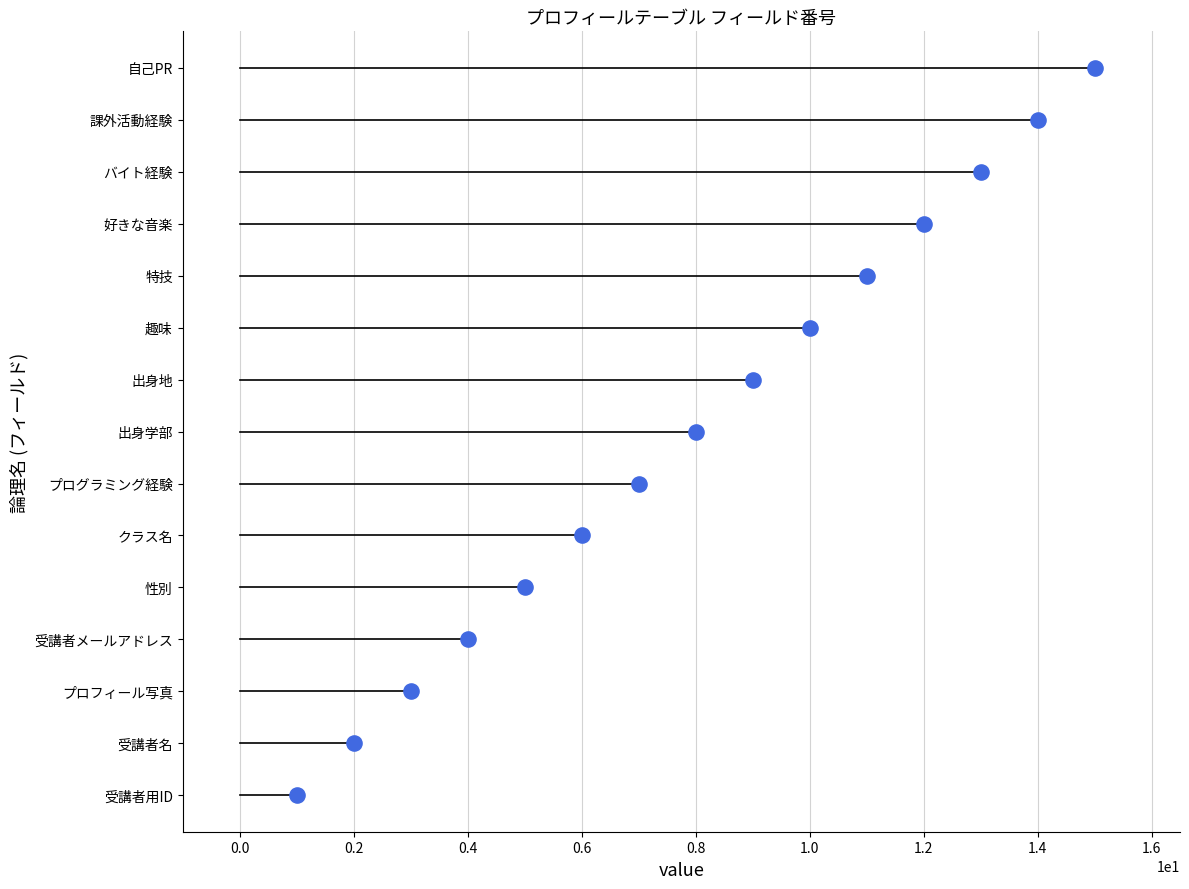

What is the ratio of the value at college to the value at exp?

1.1